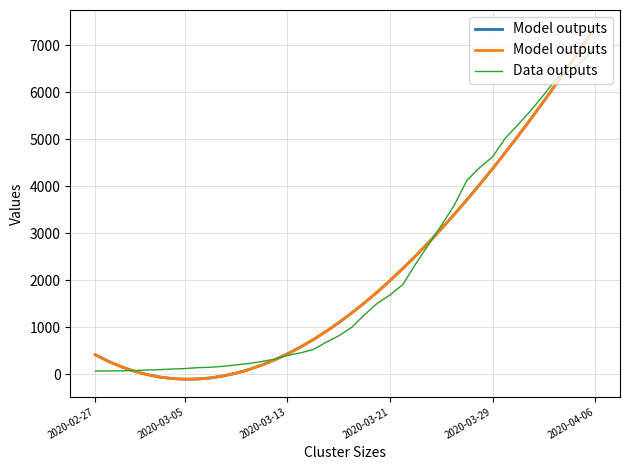

What are all the series names shown in the legend?

Model outputs, Data outputs